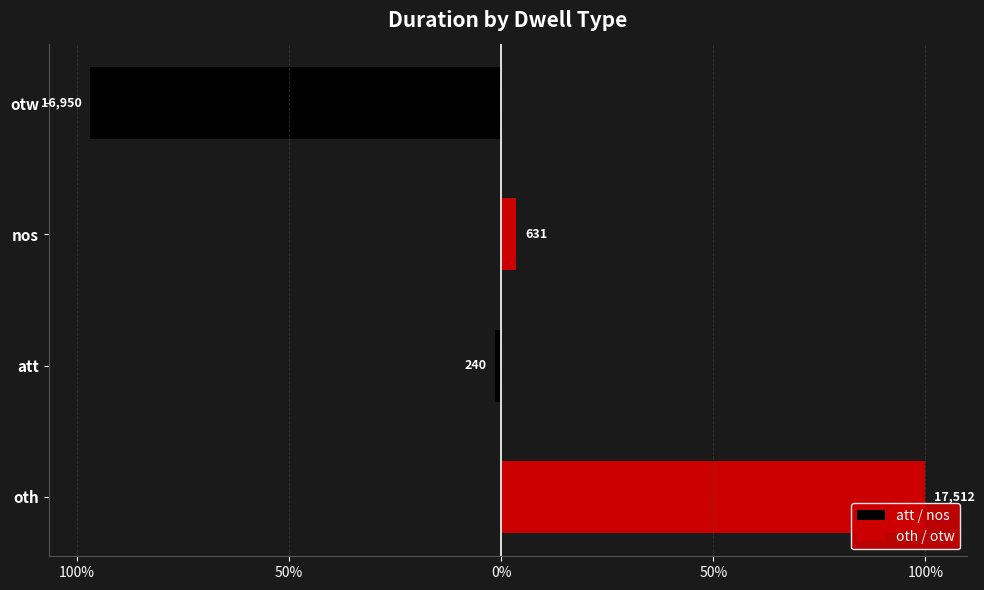

What are all the series names shown in the legend?

att / nos, oth / otw